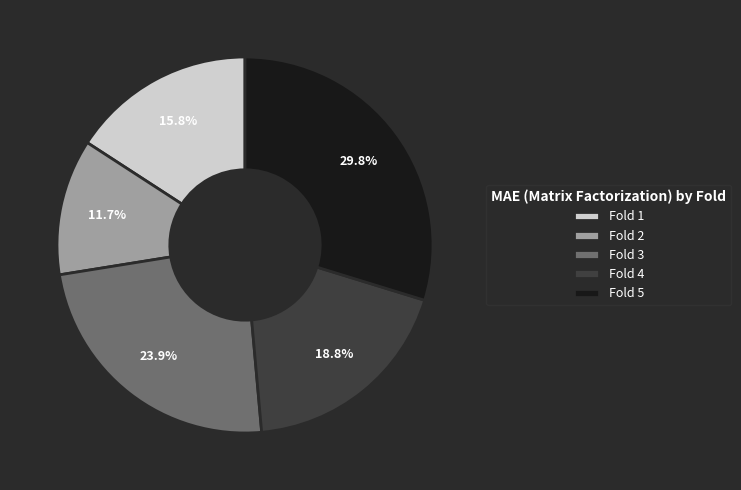

Does any single category account for the majority?

No